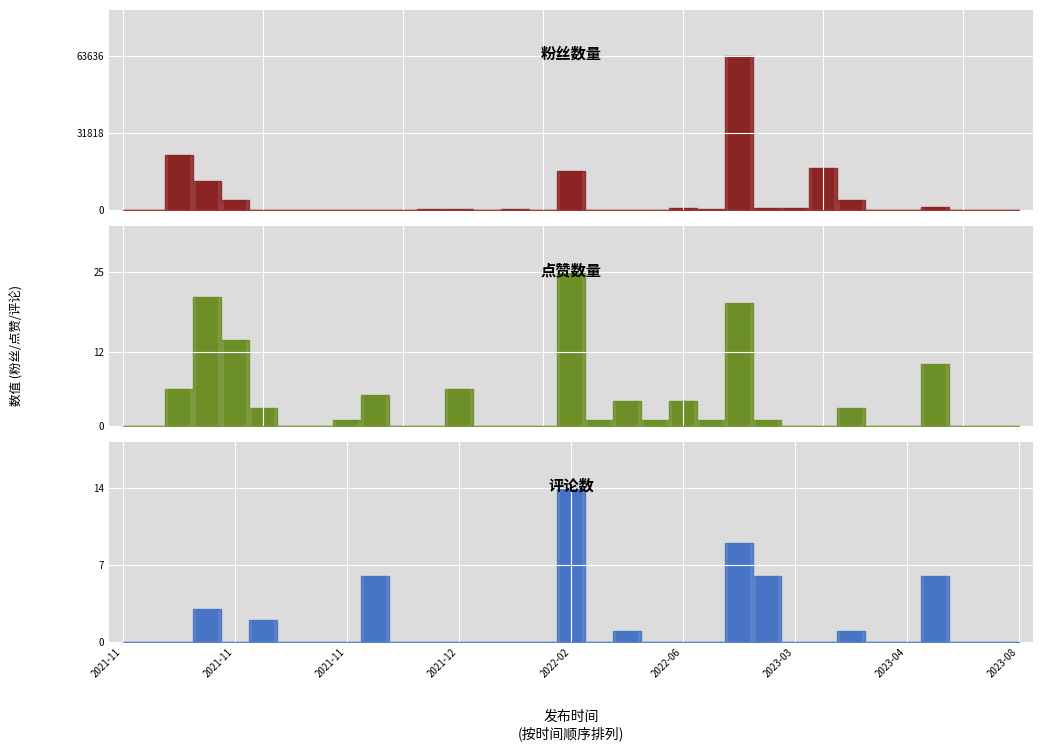

Reading left to right, list all the values displayed in this chart.

粉丝数量: 15	33	22595	11882	3982	42	21	2	1	5	0	610	272	55	224	0	16309	19	34	156	790	474	63636	828	1014	17429	4028	13	5	1255	13	1	12
点赞数量: 0	0	6	21	14	3	0	0	1	5	0	0	6	0	0	0	25	1	4	1	4	1	20	1	0	0	3	0	0	10	0	0	0
评论数: 0	0	0	3	0	2	0	0	0	6	0	0	0	0	0	0	14	0	1	0	0	0	9	6	0	0	1	0	0	6	0	0	0